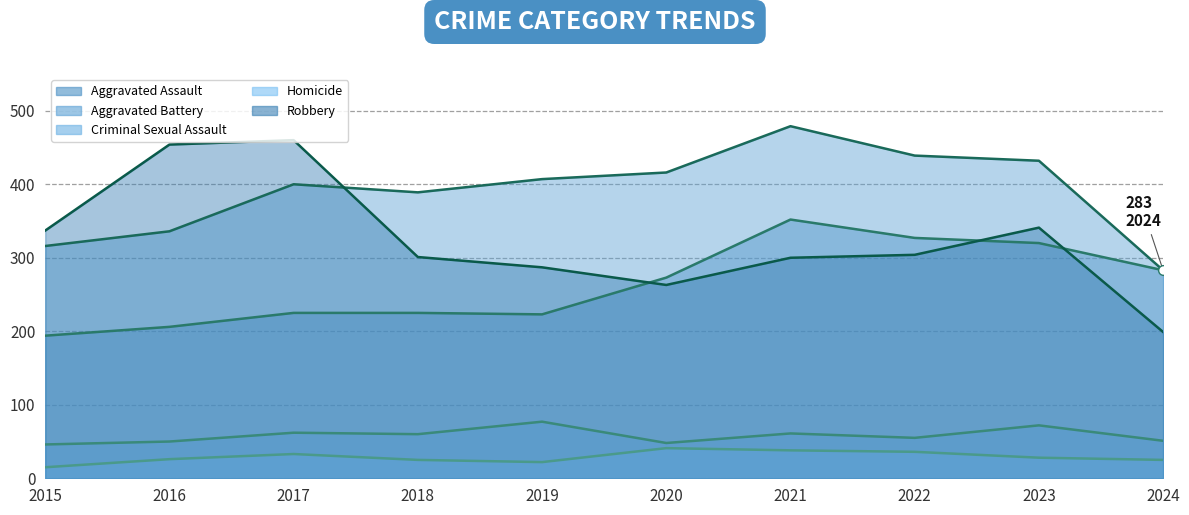

Reading right to left, transcribe all the data shown in this chart.

Aggravated Assault: 2024=283	2023=320	2022=327	2021=352	2020=273	2019=223	2018=225	2017=225	2016=206	2015=194
Aggravated Battery: 2024=283	2023=432	2022=439	2021=479	2020=416	2019=407	2018=389	2017=400	2016=336	2015=316
Criminal Sexual Assault: 2024=51	2023=72	2022=55	2021=61	2020=48	2019=77	2018=60	2017=62	2016=50	2015=46
Homicide: 2024=25	2023=28	2022=36	2021=38	2020=41	2019=22	2018=25	2017=33	2016=26	2015=15
Robbery: 2024=199	2023=341	2022=304	2021=300	2020=263	2019=287	2018=301	2017=460	2016=454	2015=337